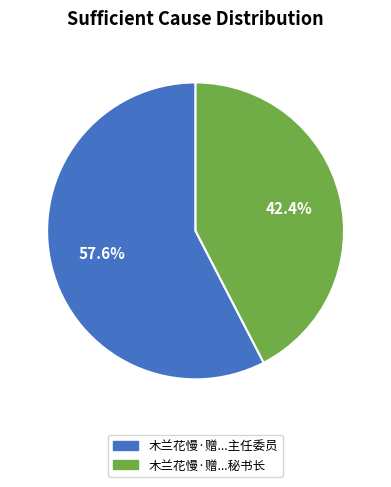

Is there a majority slice in this chart?

Yes